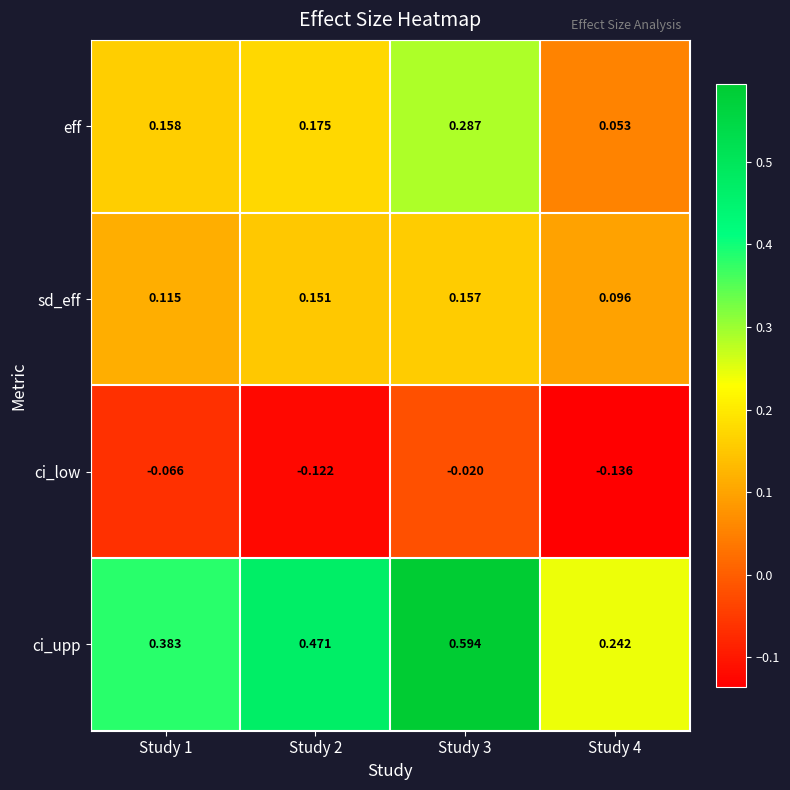

Is the value of ci_upp at Study 4 greater than the value of ci_low at Study 2?

Yes